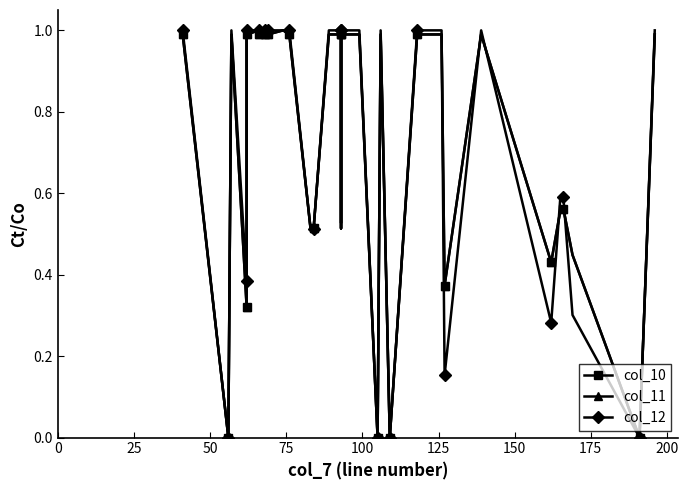

List the series in order of their peak value, lowest first.

col_10, col_11, col_12